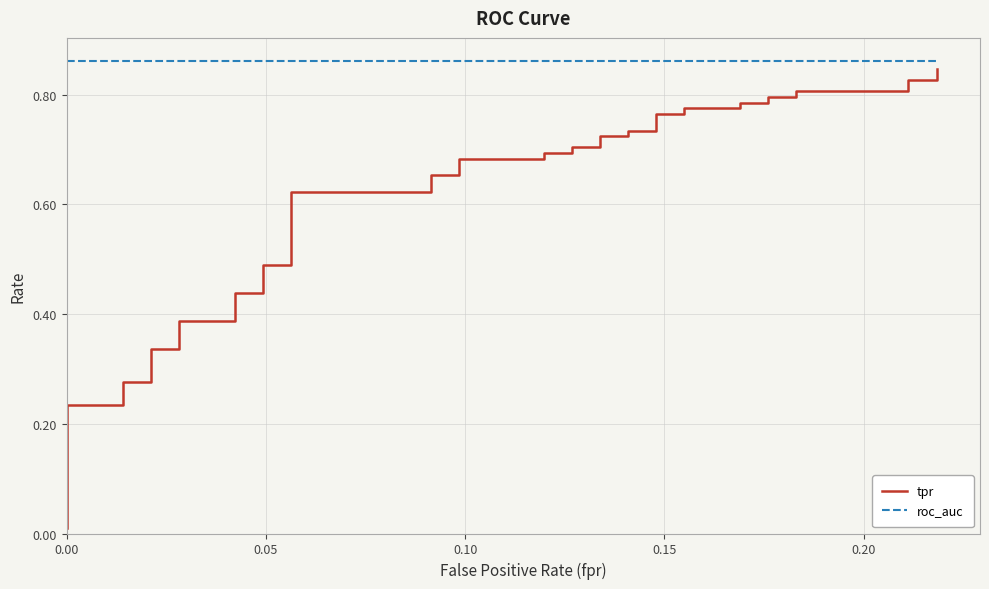

What is the average value of the tpr series?

0.6